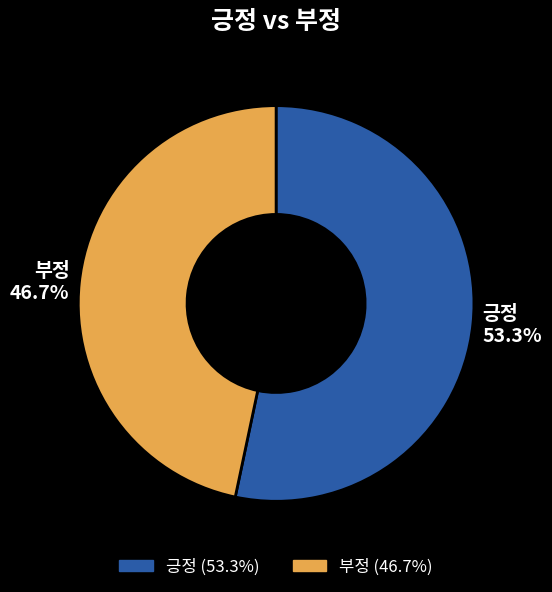

To the nearest percent, what is the combined percentage of 부정 and 긍정?

100%